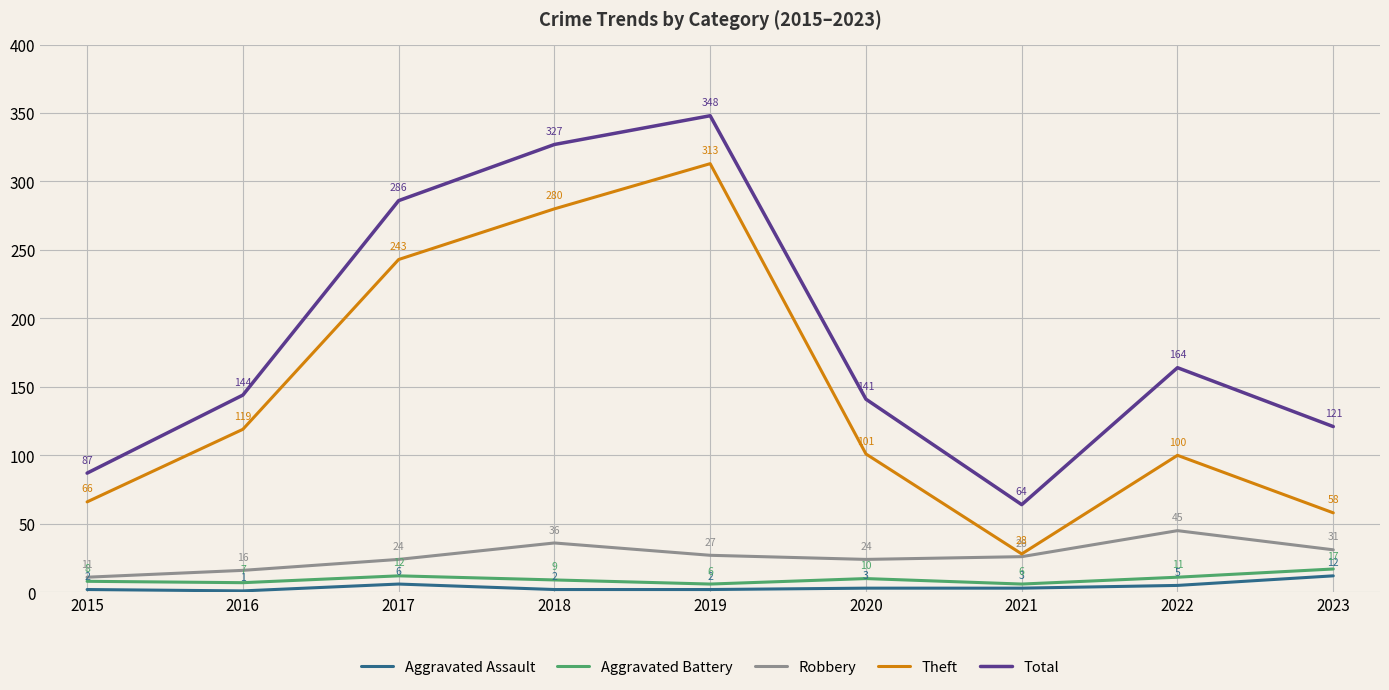

True or false: Theft and Robbery cross at least once.

False